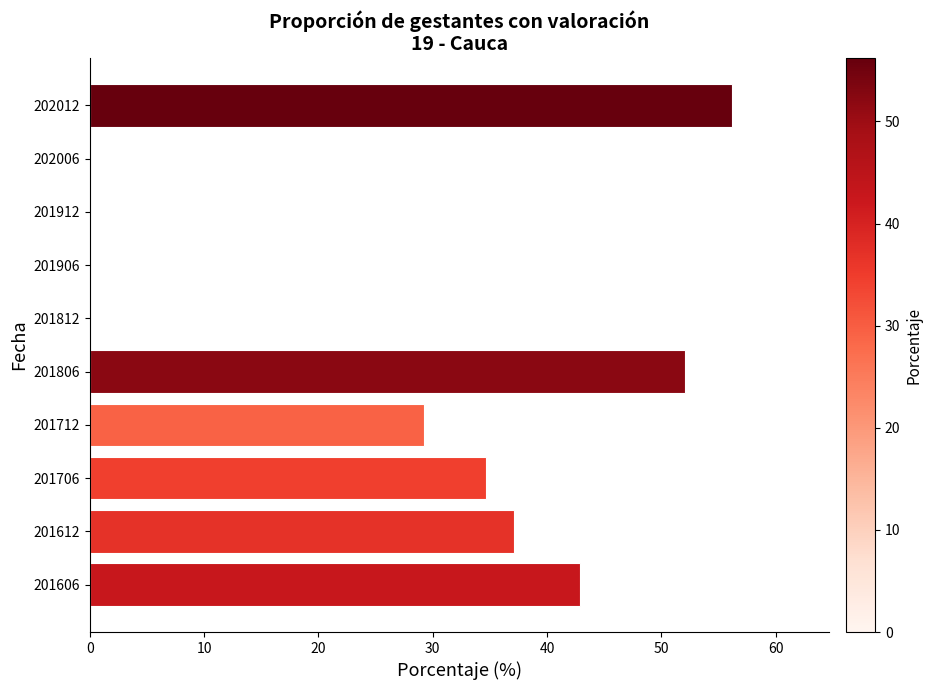

Reading bottom to top, what are all the values shown in this chart?

201606=42.9	201612=37.1	201706=34.7	201712=29.3	201806=52.1	201812=0.0	201906=0.0	201912=0.0	202006=0.0	202012=56.2